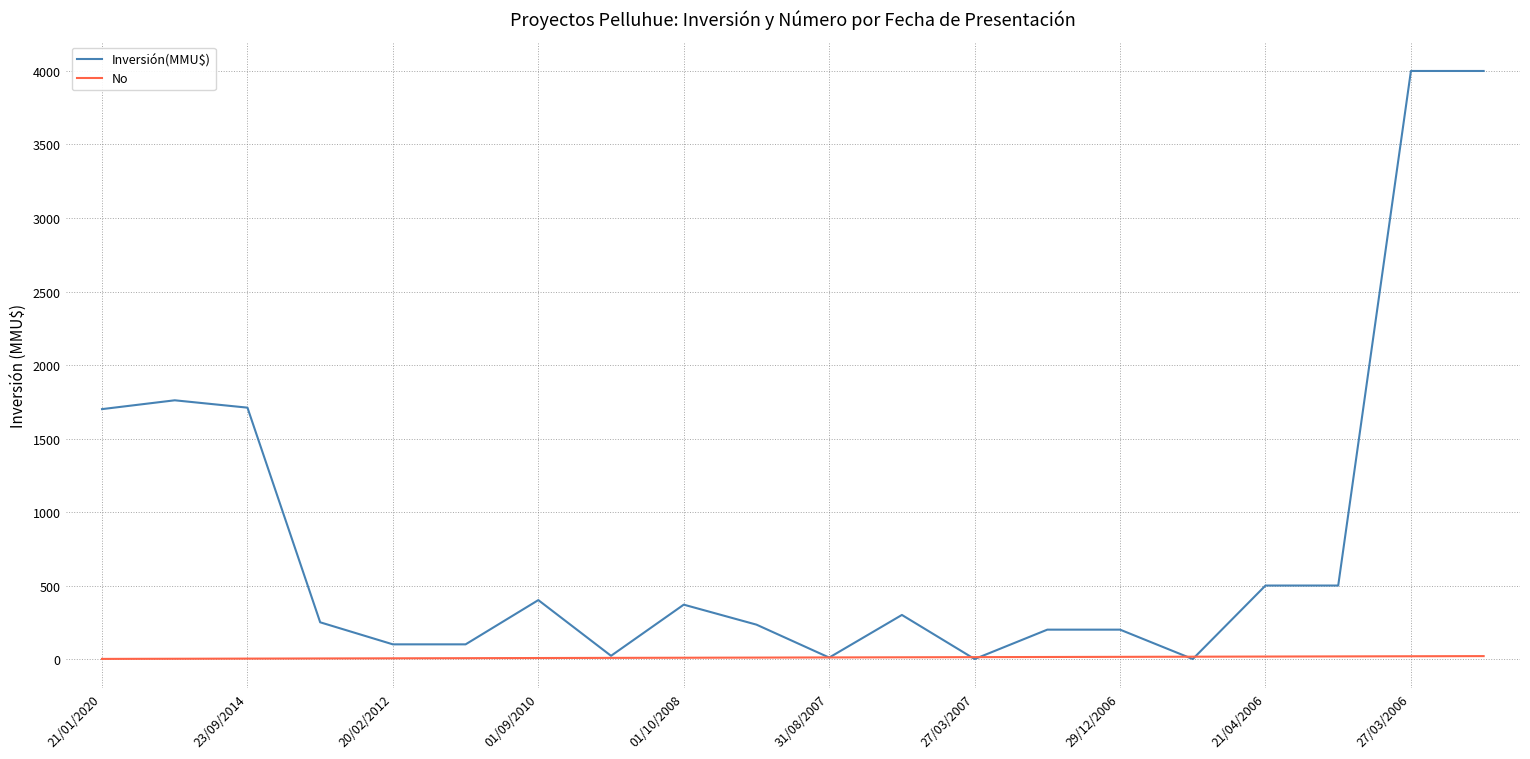

List the series in order of their overall mean, lowest first.

No, Inversión(MMU$)